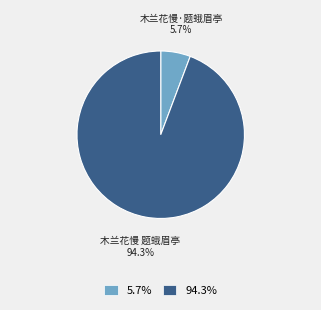

Does 木兰花慢 题蛾眉亭 account for over 50% of the chart?

Yes